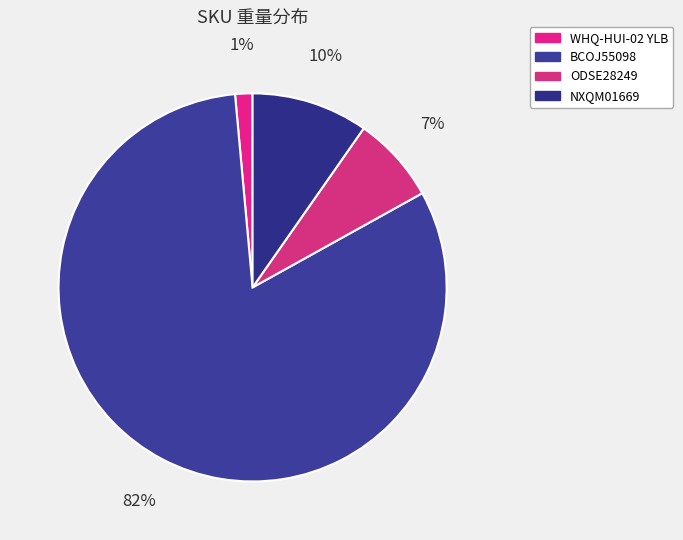

What is the smallest slice in the pie chart?

WHQ-HUI-02 YLB